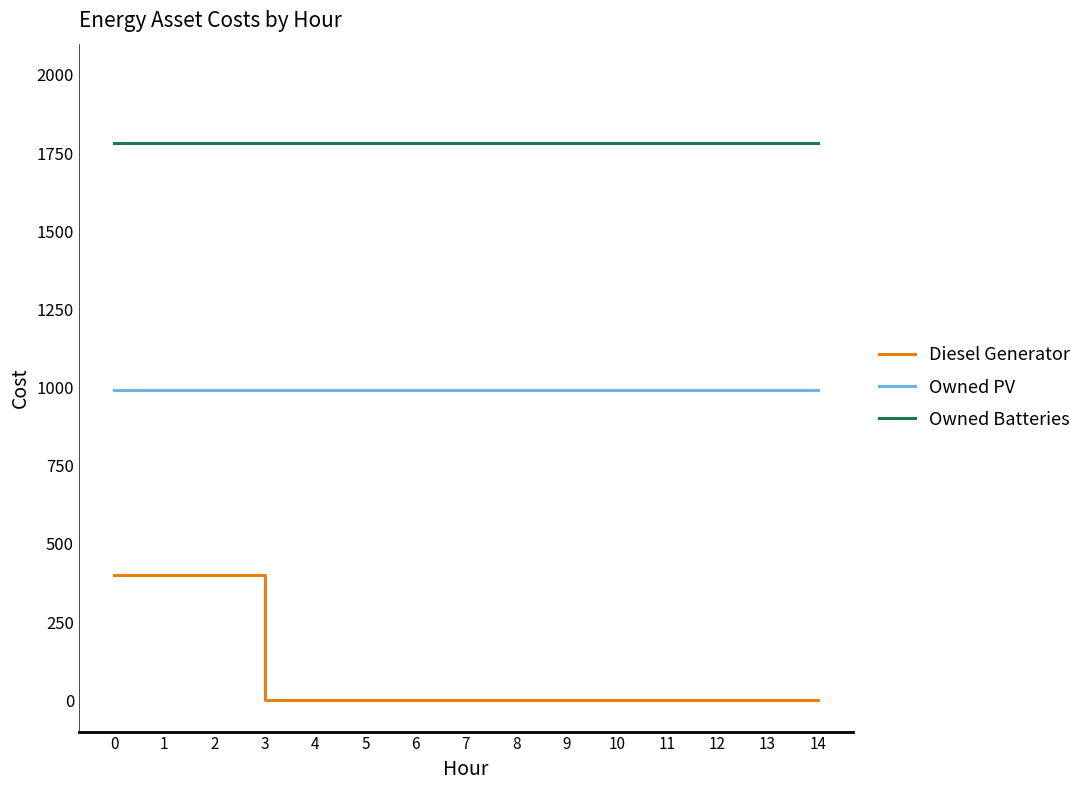

What is the maximum value shown in the chart?

1781